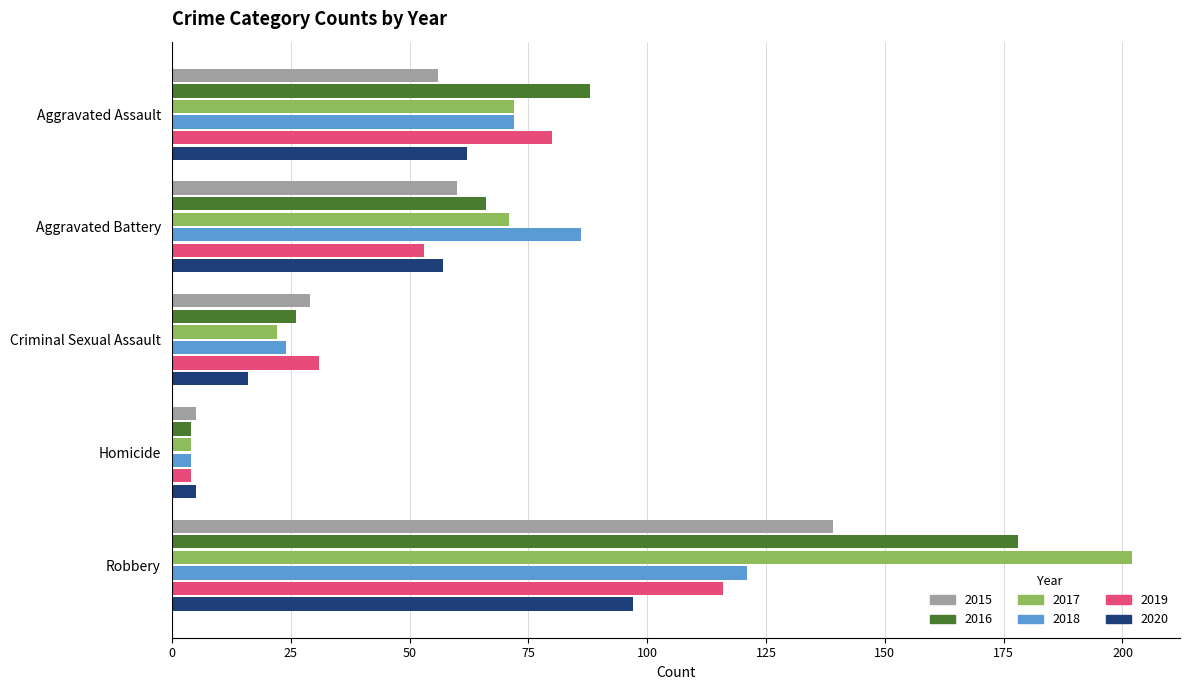

True or false: 2017 has a value of 22 at Criminal Sexual Assault.

True